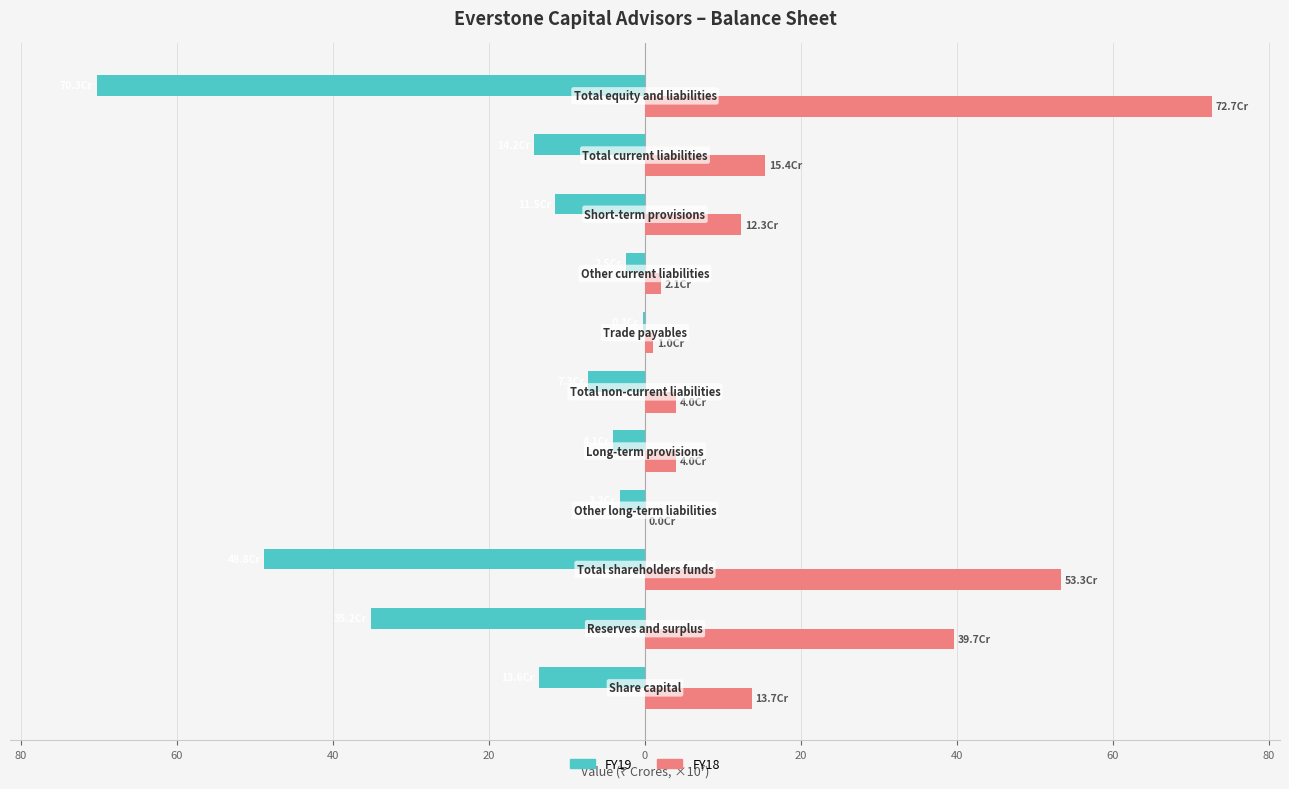

What are all the series names shown in the legend?

FY19, FY18